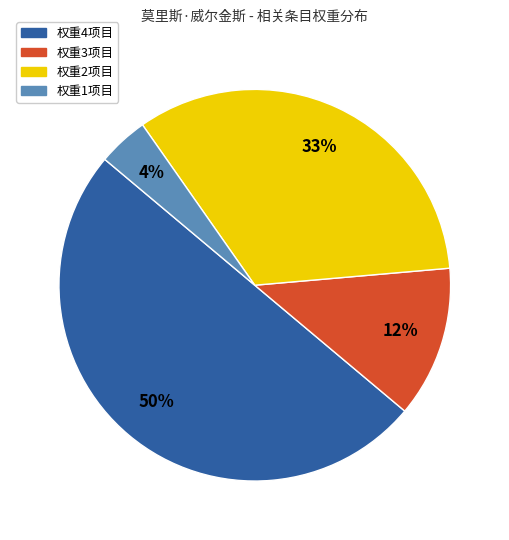

To the nearest percent, what is the difference between the largest and smallest slice percentages?

46%